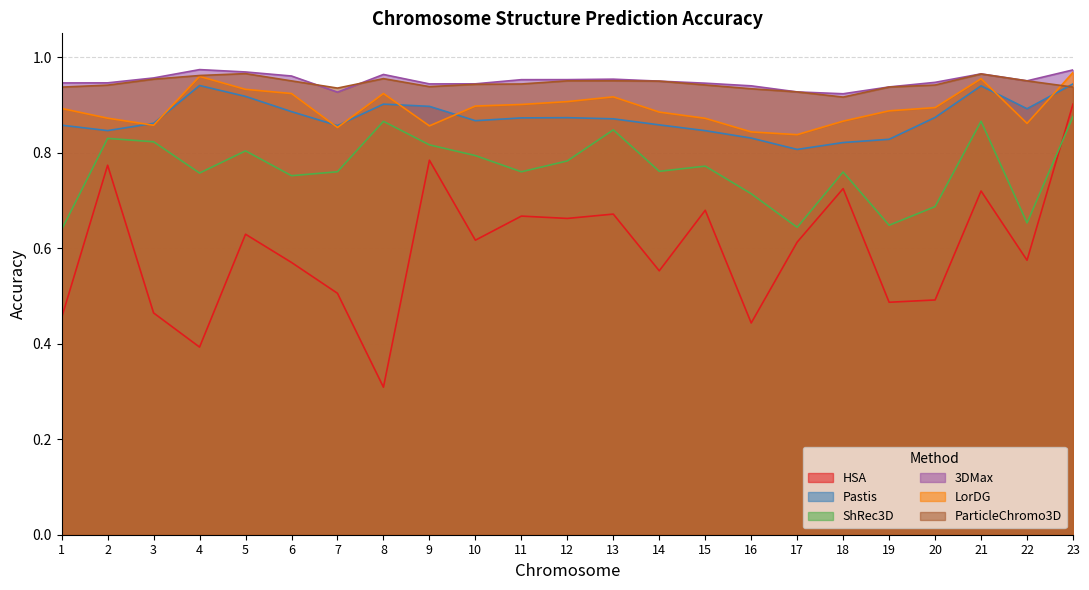

Read the ShRec3D value at 5.

0.8